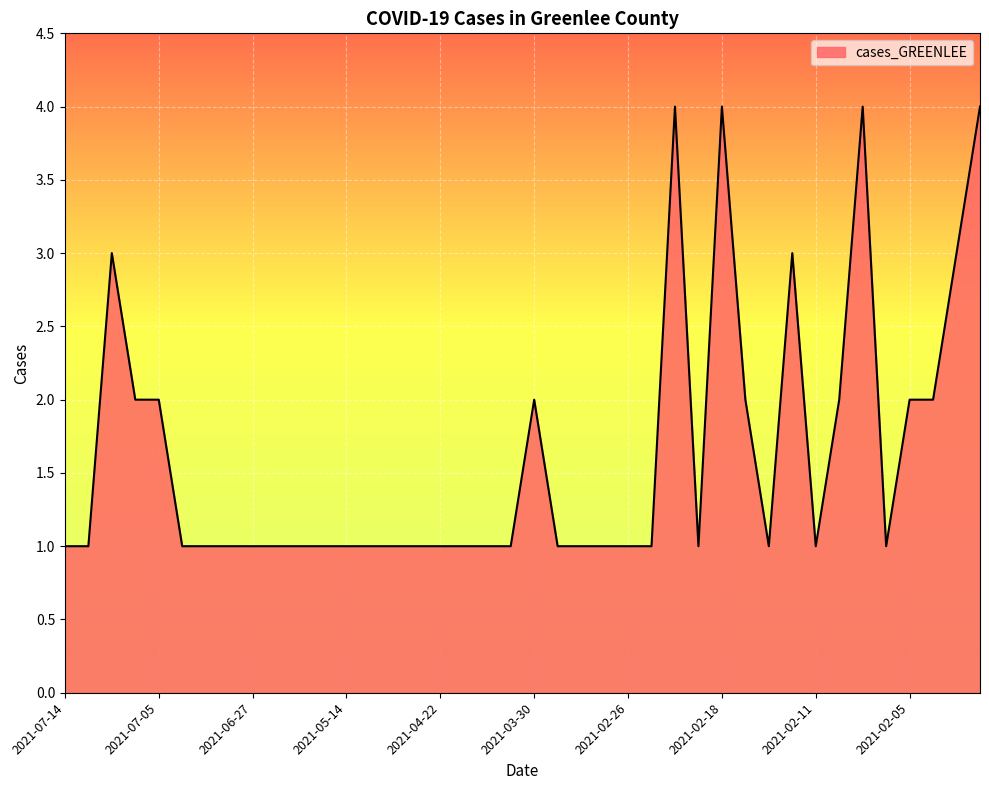

Does the chart display data point markers on the line(s)?

No